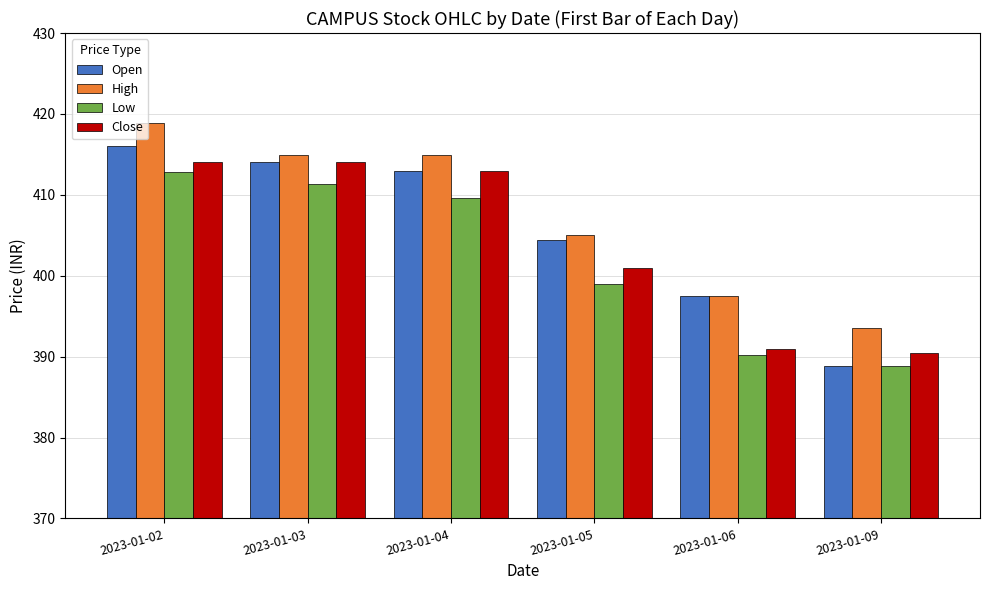

What is the value of the Close bar at the 6th from the left?

390.5